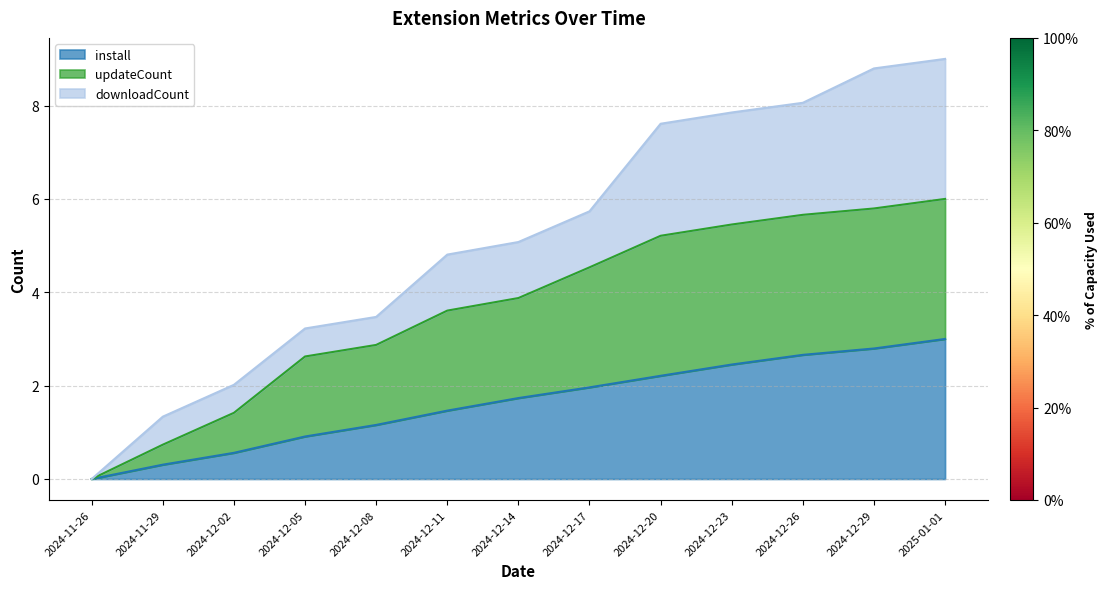

What is the sum of all install values?

21.2